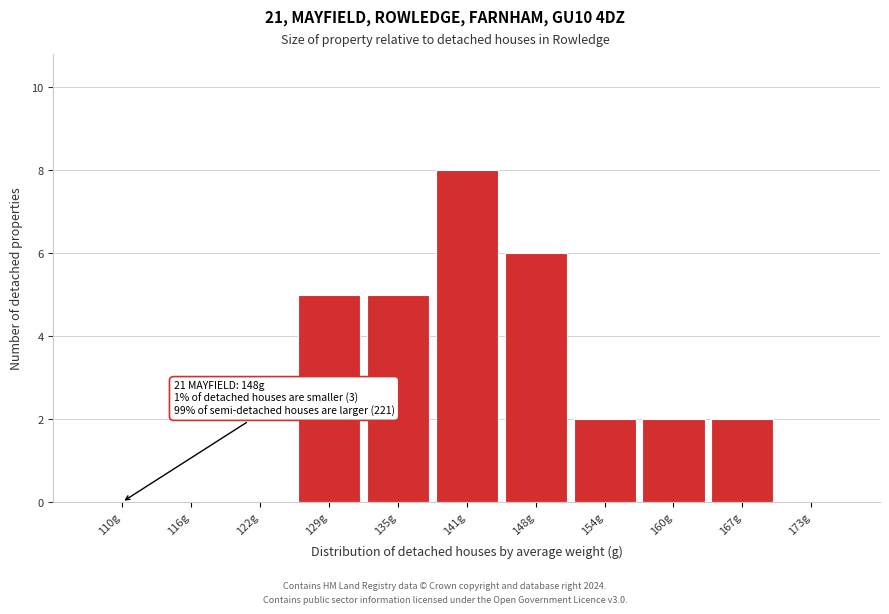

Reading left to right, what are all the values shown in this chart?

110g=0	116g=0	122g=0	129g=5	135g=5	141g=8	148g=6	154g=2	160g=2	167g=2	173g=0